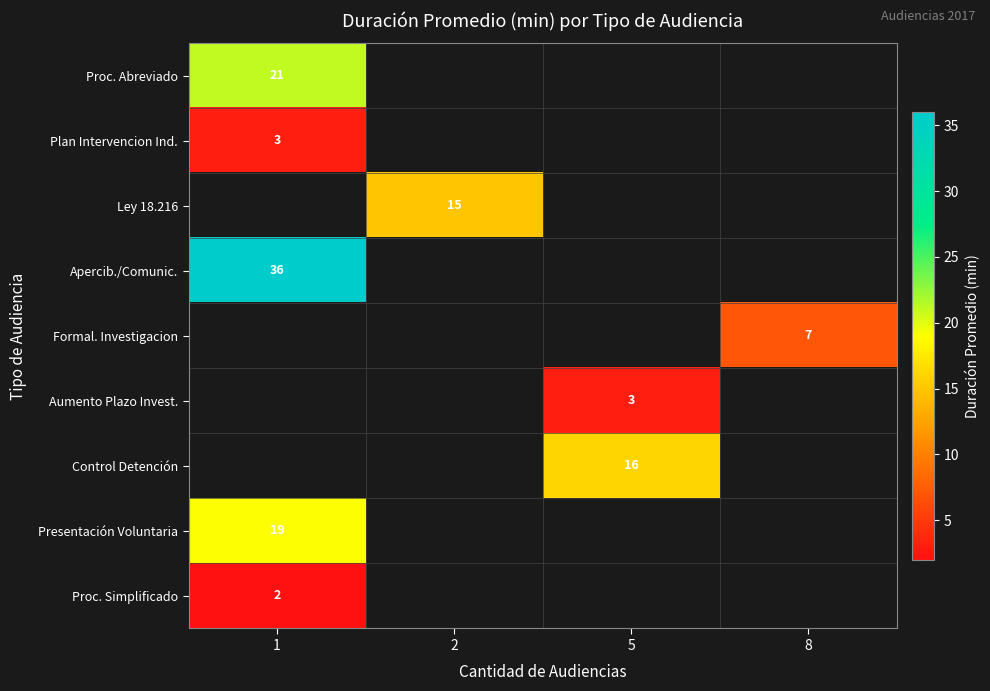

The value of Formal. Investigacion at 8 is 7. True or false?

True